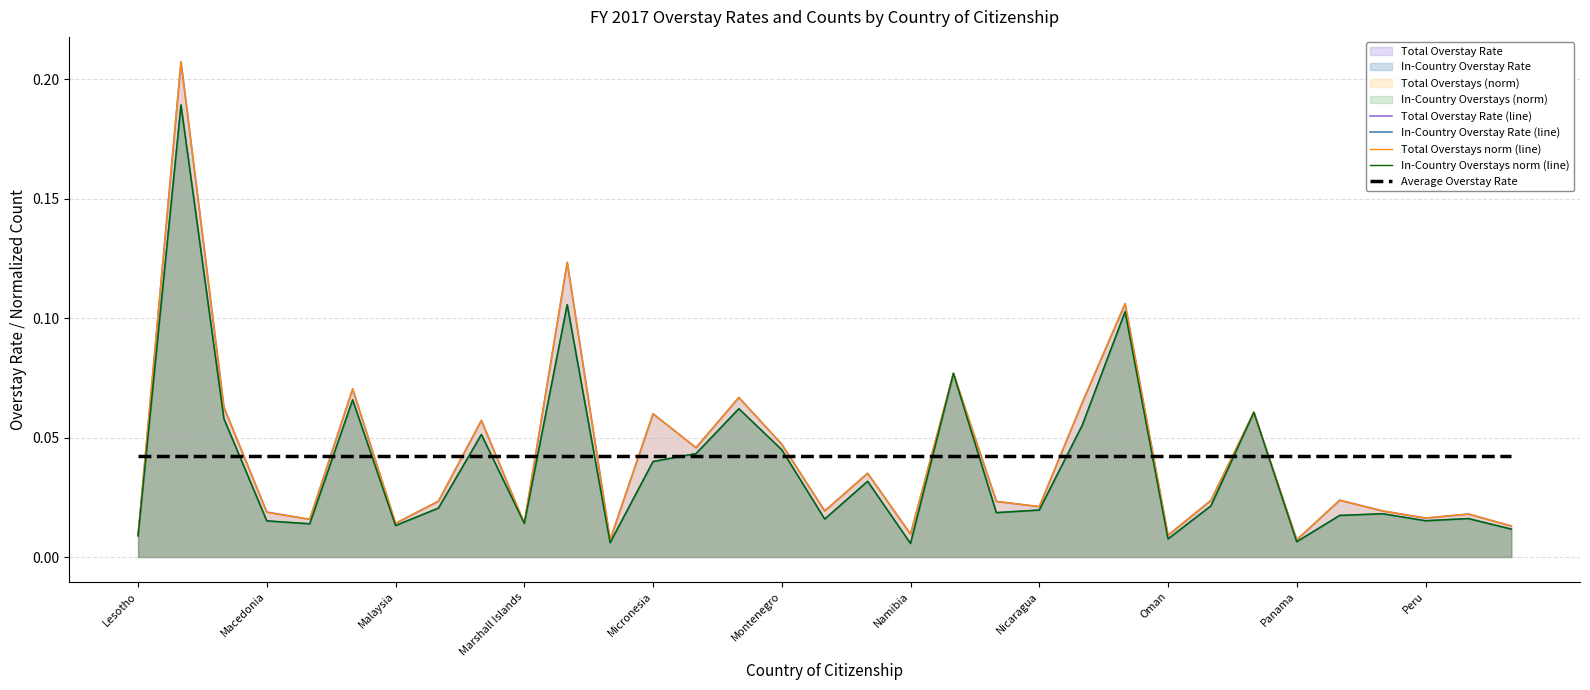

Which series has the largest total across all categories?

Total Overstays norm (line)